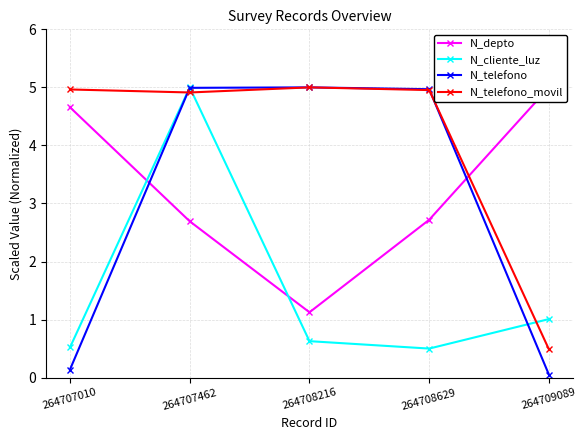

In N_telefono_movil, how many points are higher than both neighbors (excluding endpoints)?

1